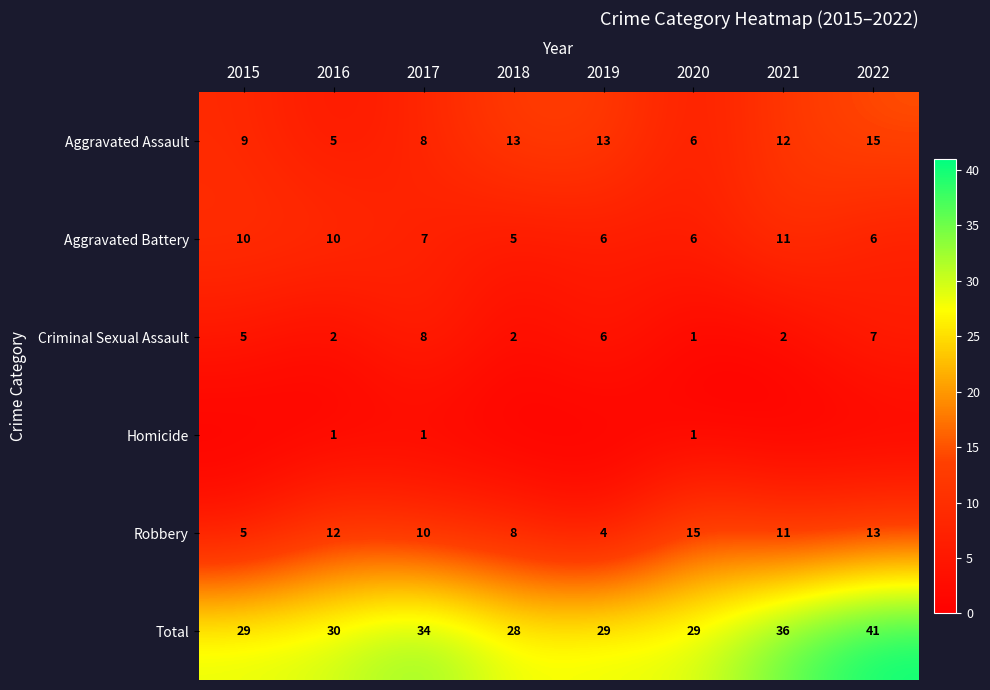

What is the approximate value of Aggravated Assault at 2020, to the nearest 10?

10